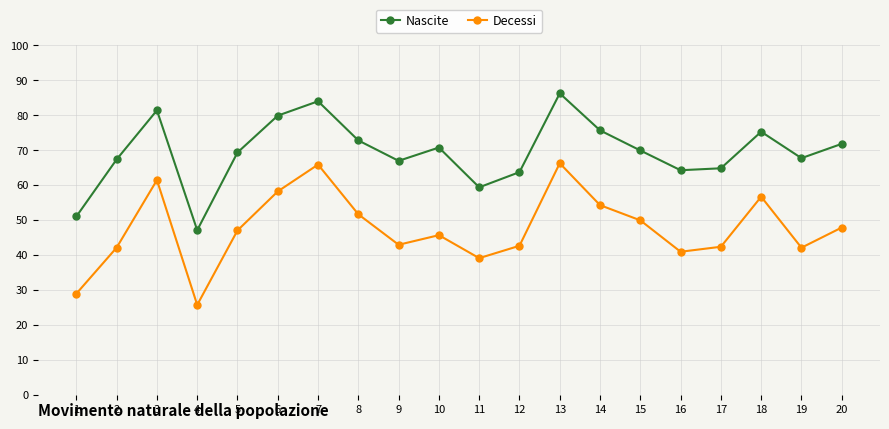

True or false: Nascite has more than 2 interior local peaks.

True